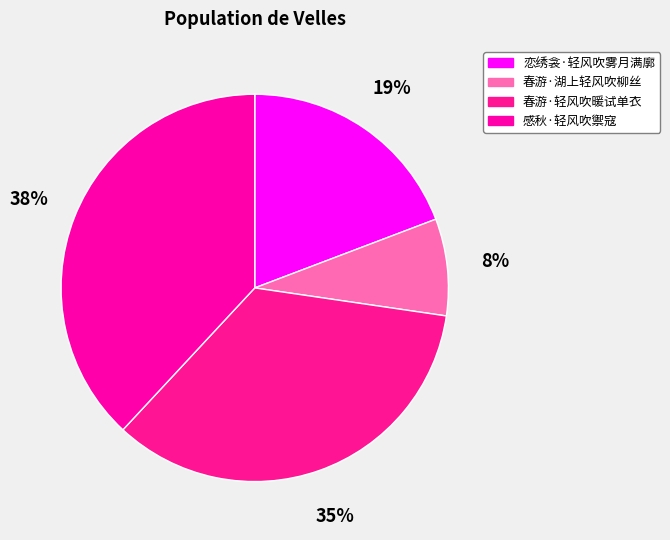

The 恋绣衾·轻风吹雾月满廓 slice represents 19% of the pie. True or false?

True